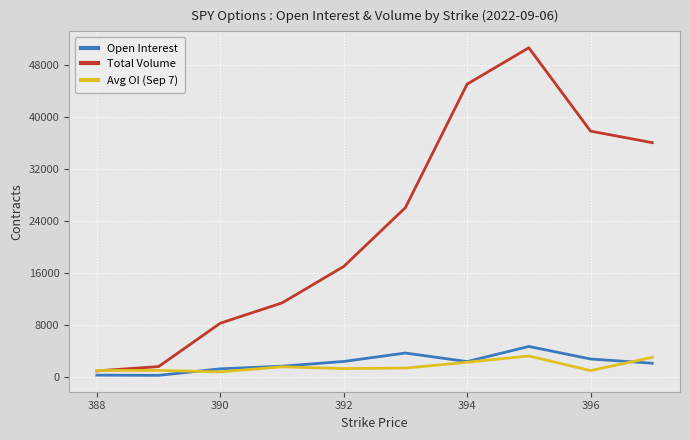

What is the sum of all Avg OI (Sep 7) values?

16630